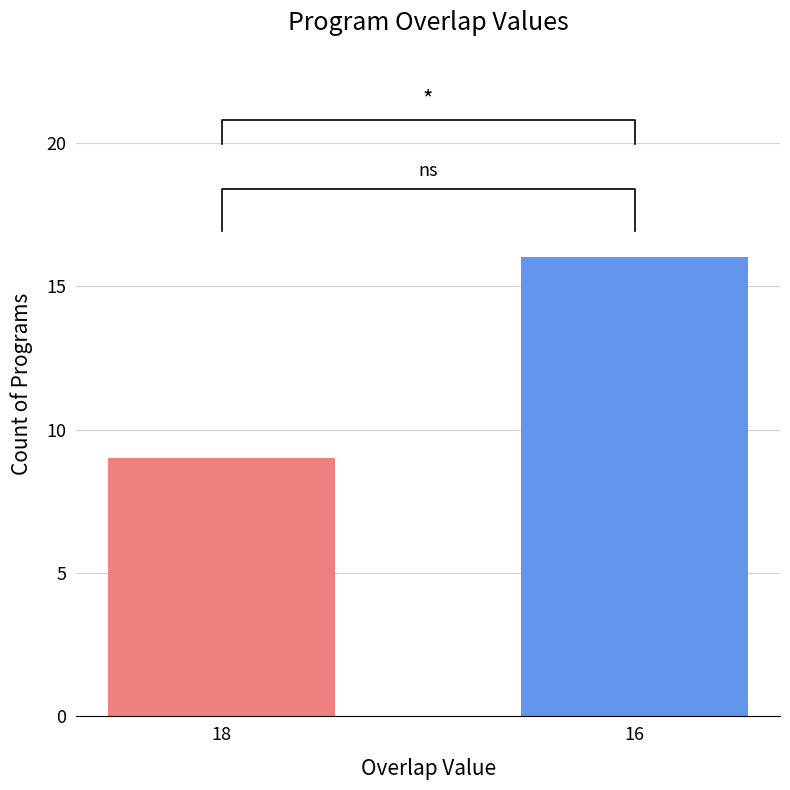

Which has a higher value, 18 or 16?

16